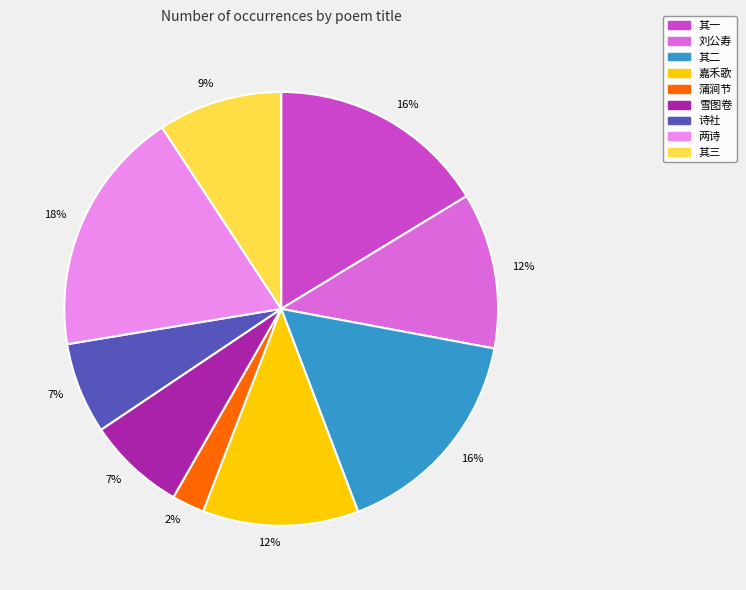

Does any single category account for the majority?

No